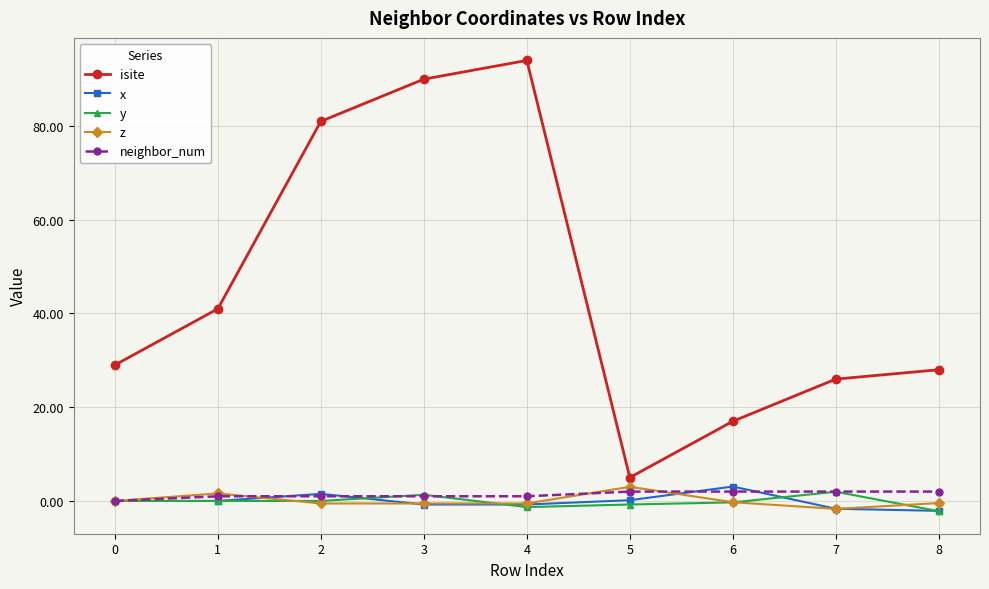

What is the spread (max minus min) of values at 6?

17.3